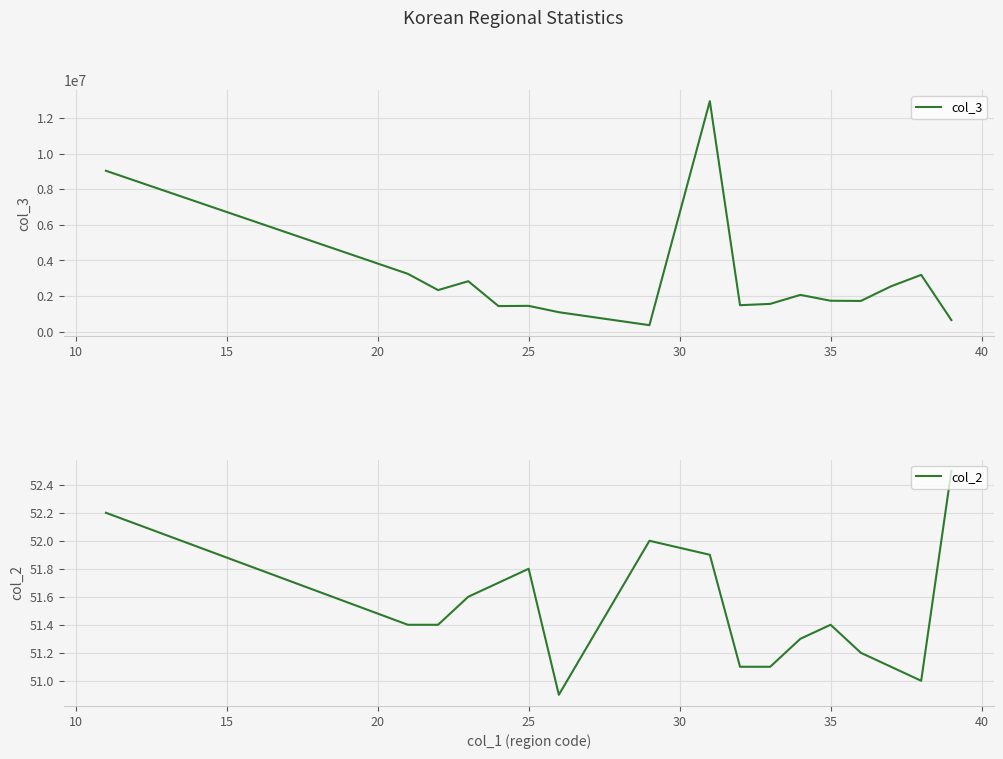

What is the highest value of the col_2 series?

52.5